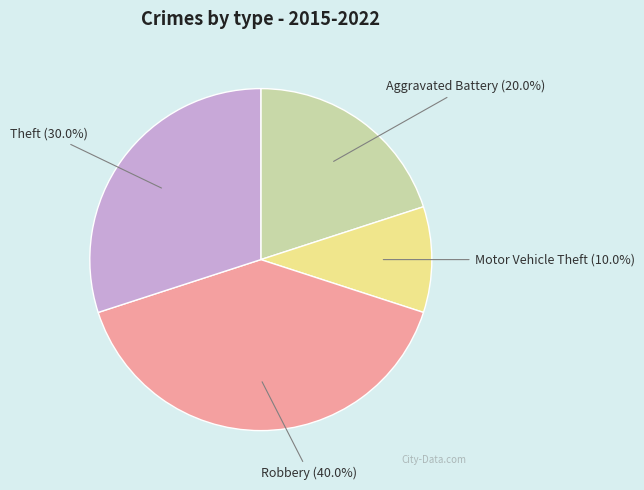

Does any single category account for the majority?

No